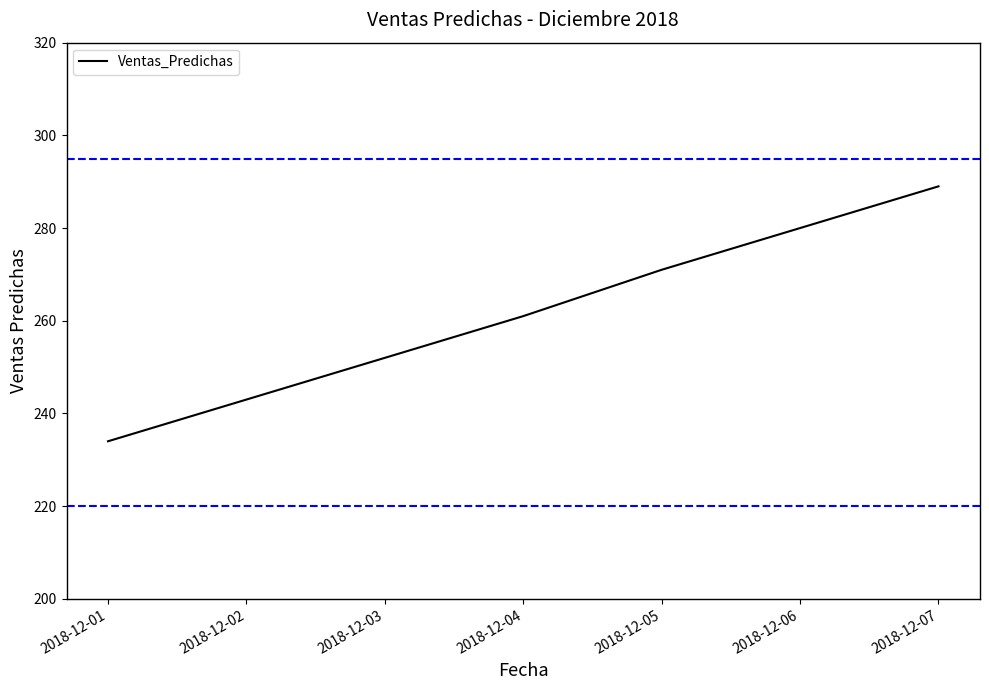

How many distinct data groups are displayed?

1